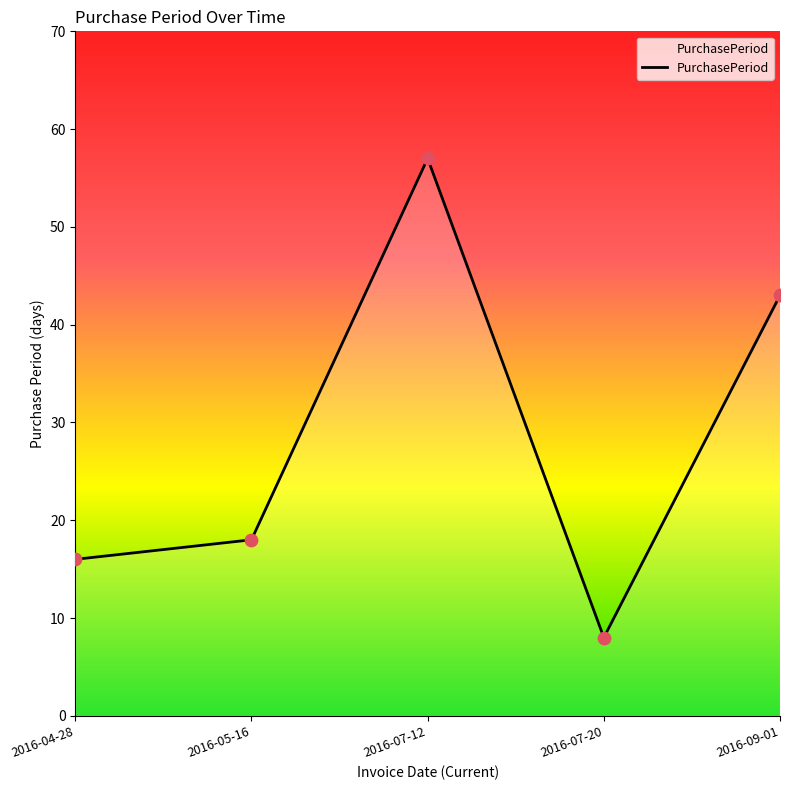

What is the change in value from 2016-07-12 to 2016-09-01?

-14